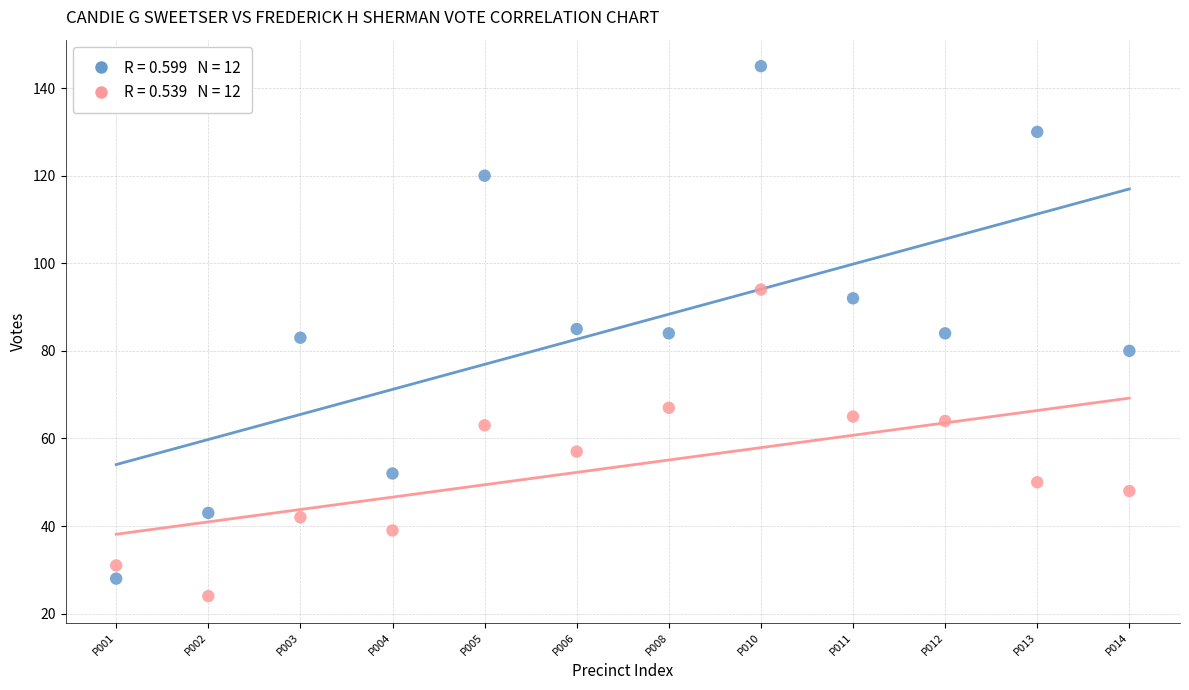

Across all data points, what is the range of Y values (max minus min)?

121